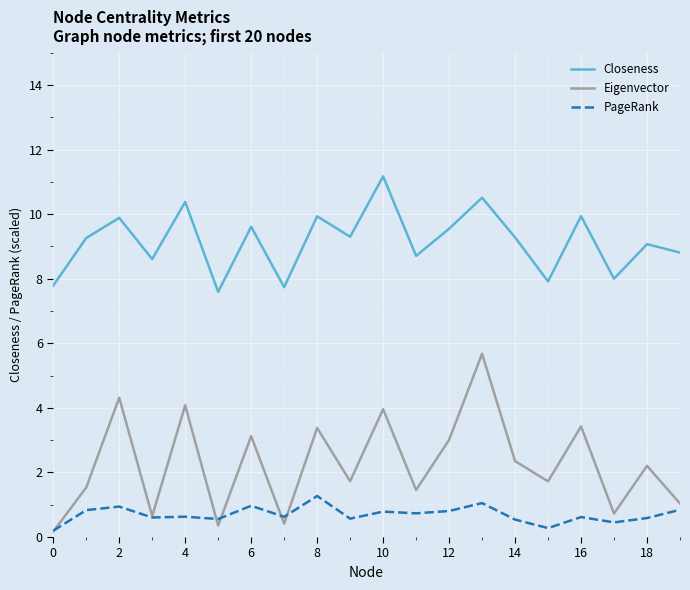

What is the maximum value shown in the chart?

11.2